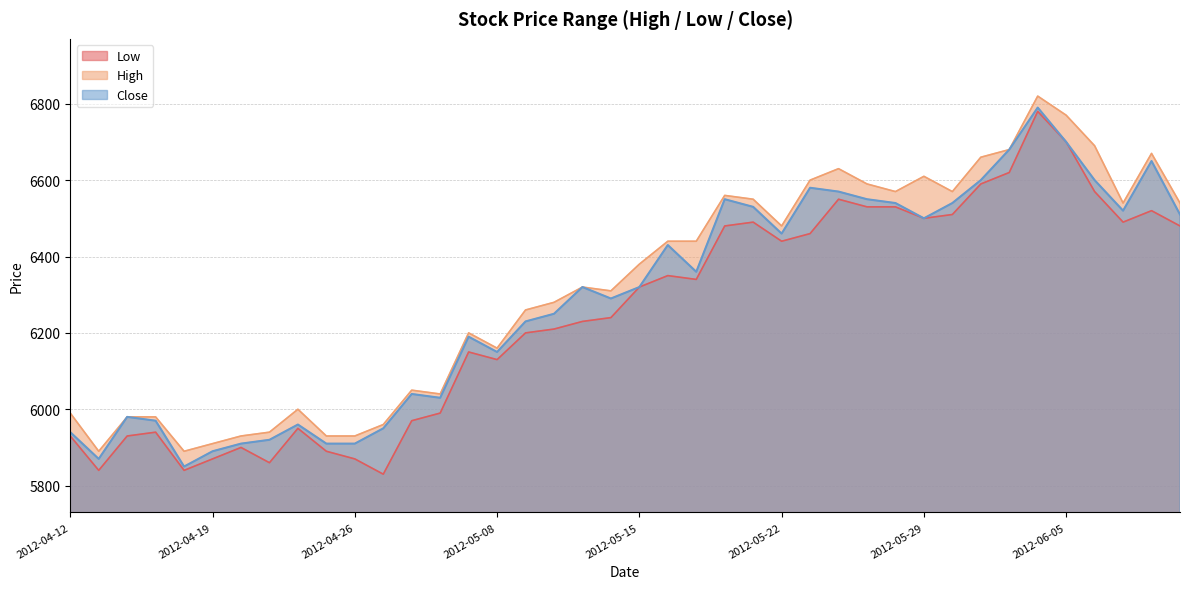

Reading left to right, list all the values displayed in this chart.

High: 5990	5890	5980	5980	5890	5910	5930	5940	6000	5930	5930	5960	6050	6040	6200	6160	6260	6280	6320	6310	6380	6440	6440	6560	6550	6480	6600	6630	6590	6570	6610	6570	6660	6680	6820	6770	6690	6540	6670	6540
Low: 5930	5840	5930	5940	5840	5870	5900	5860	5950	5890	5870	5830	5970	5990	6150	6130	6200	6210	6230	6240	6320	6350	6340	6480	6490	6440	6460	6550	6530	6530	6500	6510	6590	6620	6780	6700	6570	6490	6520	6480
Close: 5940	5870	5980	5970	5850	5890	5910	5920	5960	5910	5910	5950	6040	6030	6190	6150	6230	6250	6320	6290	6320	6430	6360	6550	6530	6460	6580	6570	6550	6540	6500	6540	6600	6680	6790	6700	6600	6520	6650	6510